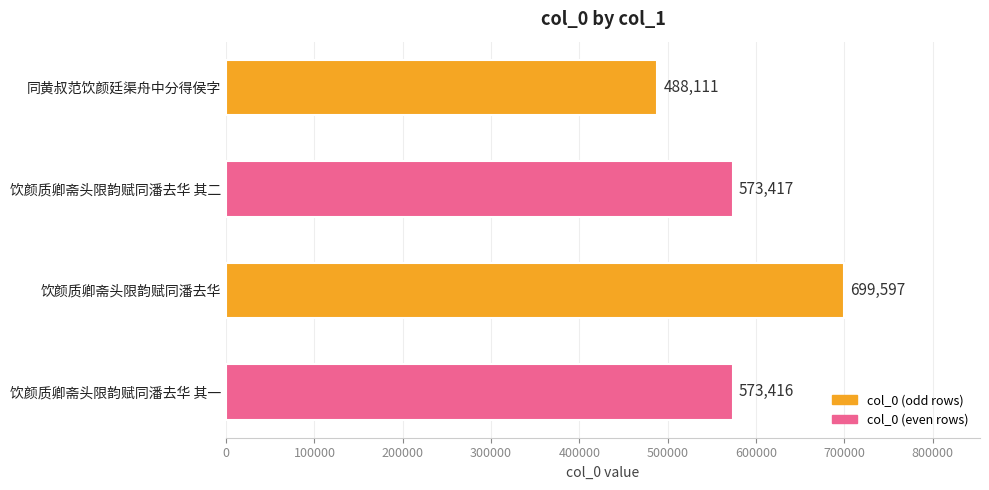

True or false: the data shows 937739 at 饮颜质卿斋头限韵赋同潘去华 其一.

False